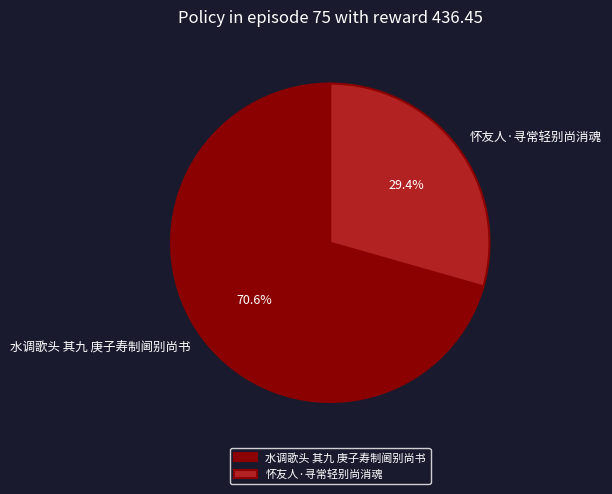

Is it true that 怀友人·寻常轻别尚消魂 is 19% of the pie?

False